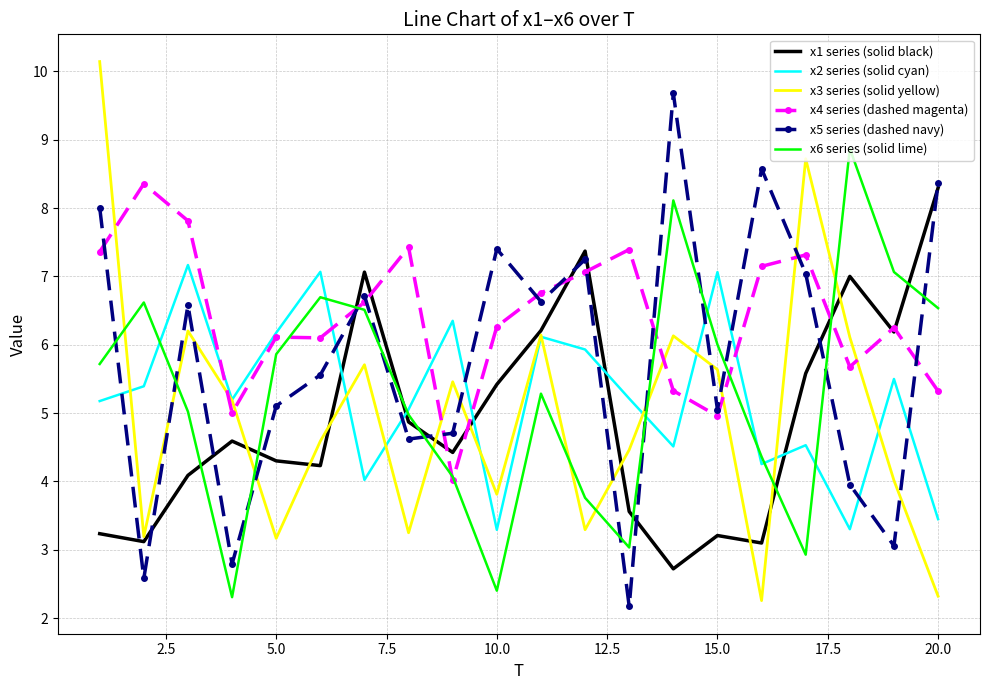

What is the maximum value shown in the chart?

10.1